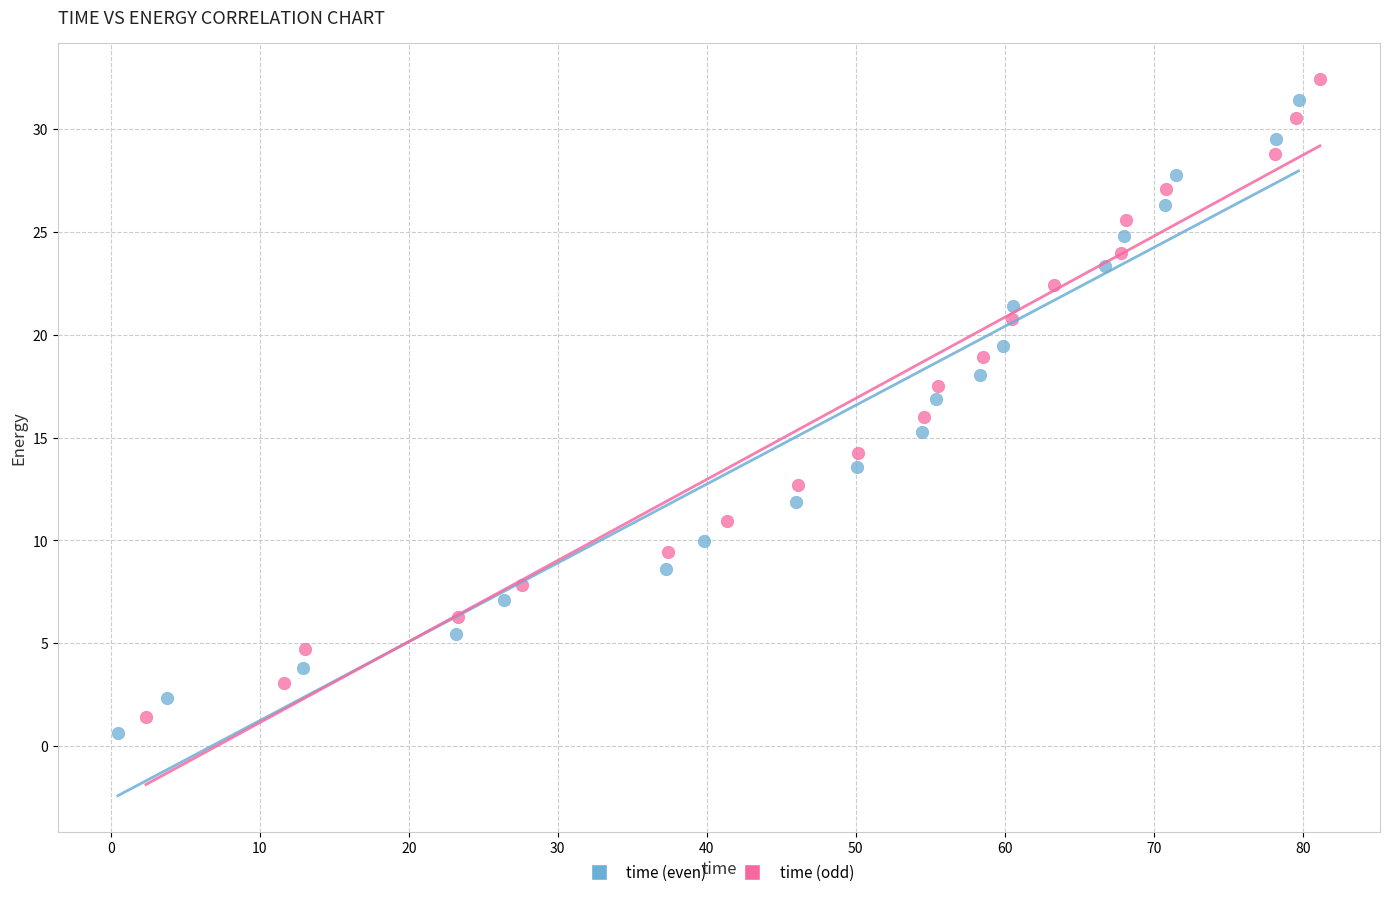

Which series contains the highest Y value?

time (odd)